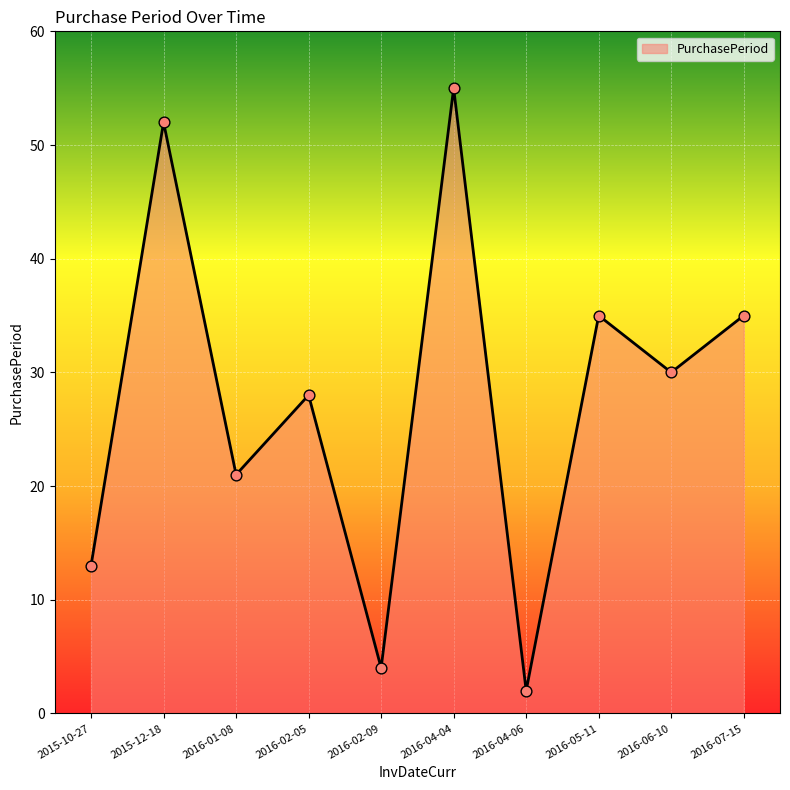

What is the change in value from 2016-04-04 to 2016-07-15?

-20